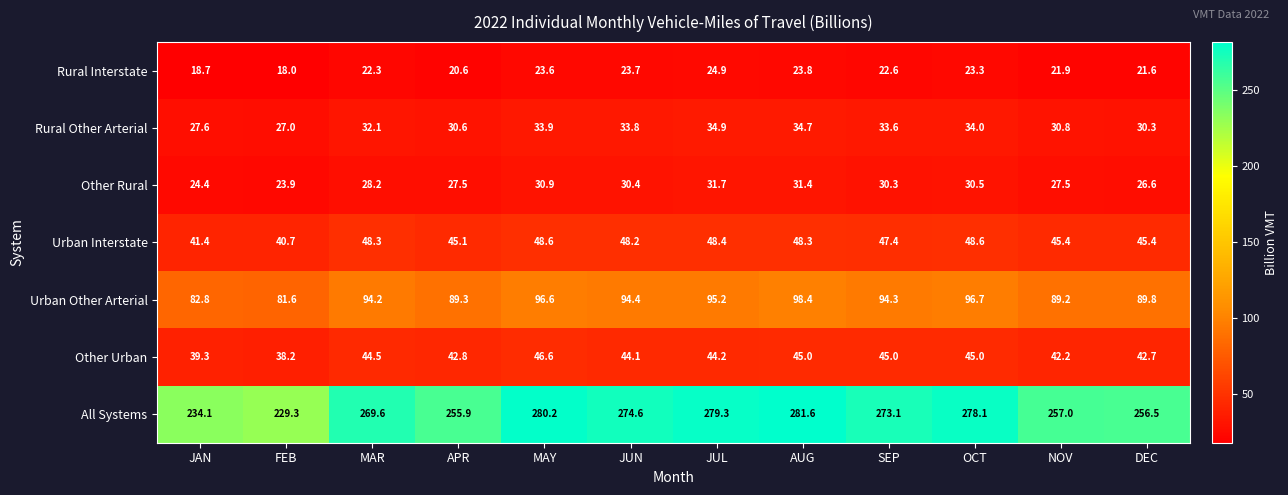

What is the sum of all Urban Interstate values?

555.8